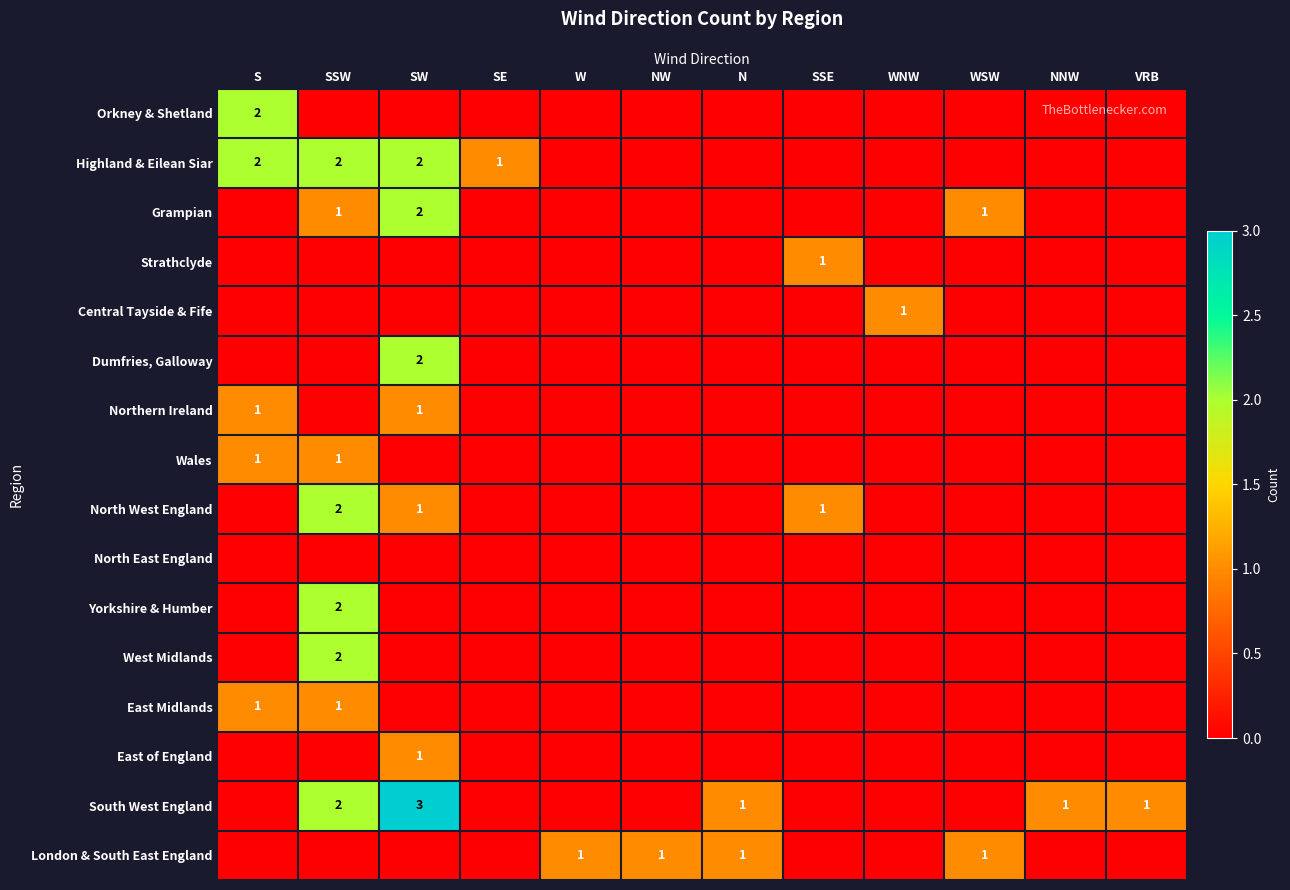

Is the value of Yorkshire & Humber at N greater than the value of South West England at SE?

No